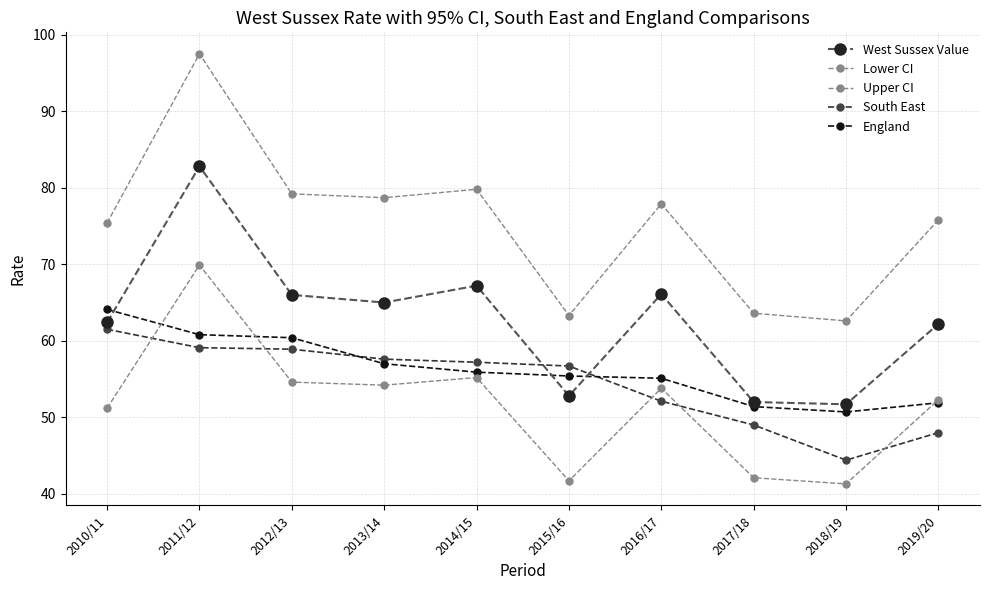

How many interior local valleys does the Lower CI series have?

3